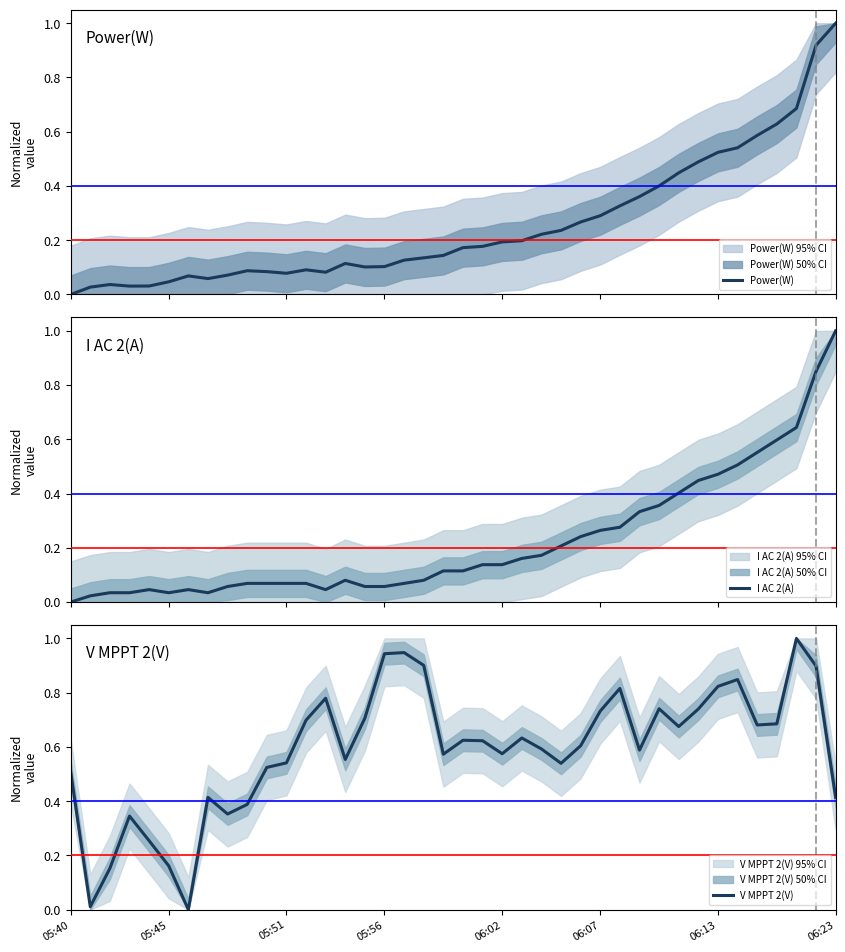

How many series are shown in this chart?

3